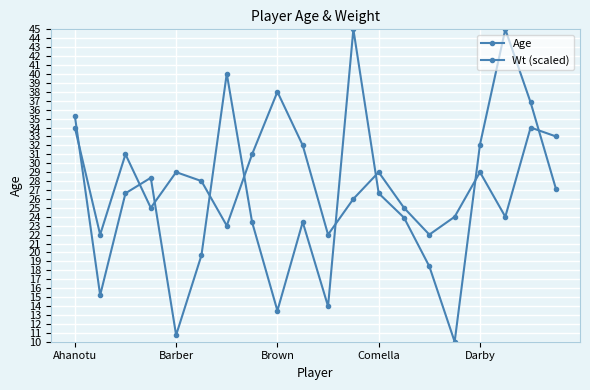

List the labels in order of Age value, largest first.

8, Ahanotu, 18, 19, 9, Brown, 7, Darby, 12, 16, 5, 11, Comella, 13, 15, 17, 6, Barber, 10, 14